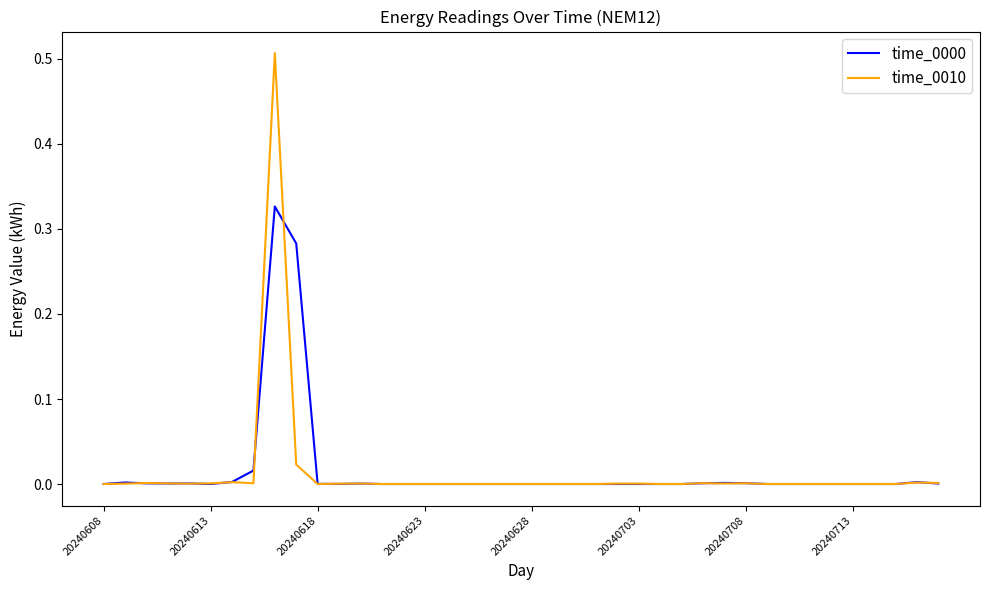

Rank the series by their maximum value, from highest to lowest.

time_0010, time_0000